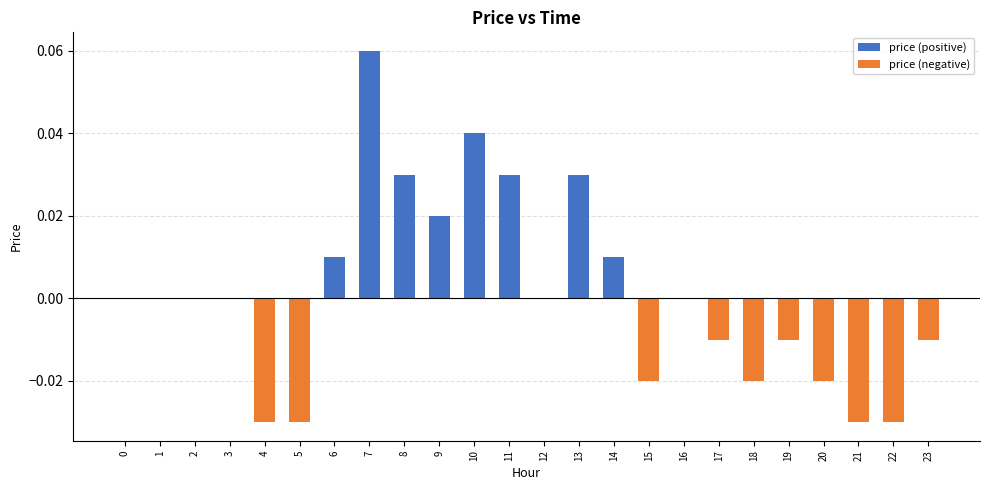

Reading left to right, transcribe all the data shown in this chart.

price (positive): 0.0	0.0	0.0	0.0	0.0	0.0	0.0	0.1	0.0	0.0	0.0	0.0	0.0	0.0	0.0	0.0	0.0	0.0	0.0	0.0	0.0	0.0	0.0	0.0
price (negative): 0.0	0.0	0.0	0.0	-0.0	-0.0	0.0	0.0	0.0	0.0	0.0	0.0	0.0	0.0	0.0	-0.0	0.0	-0.0	-0.0	-0.0	-0.0	-0.0	-0.0	-0.0